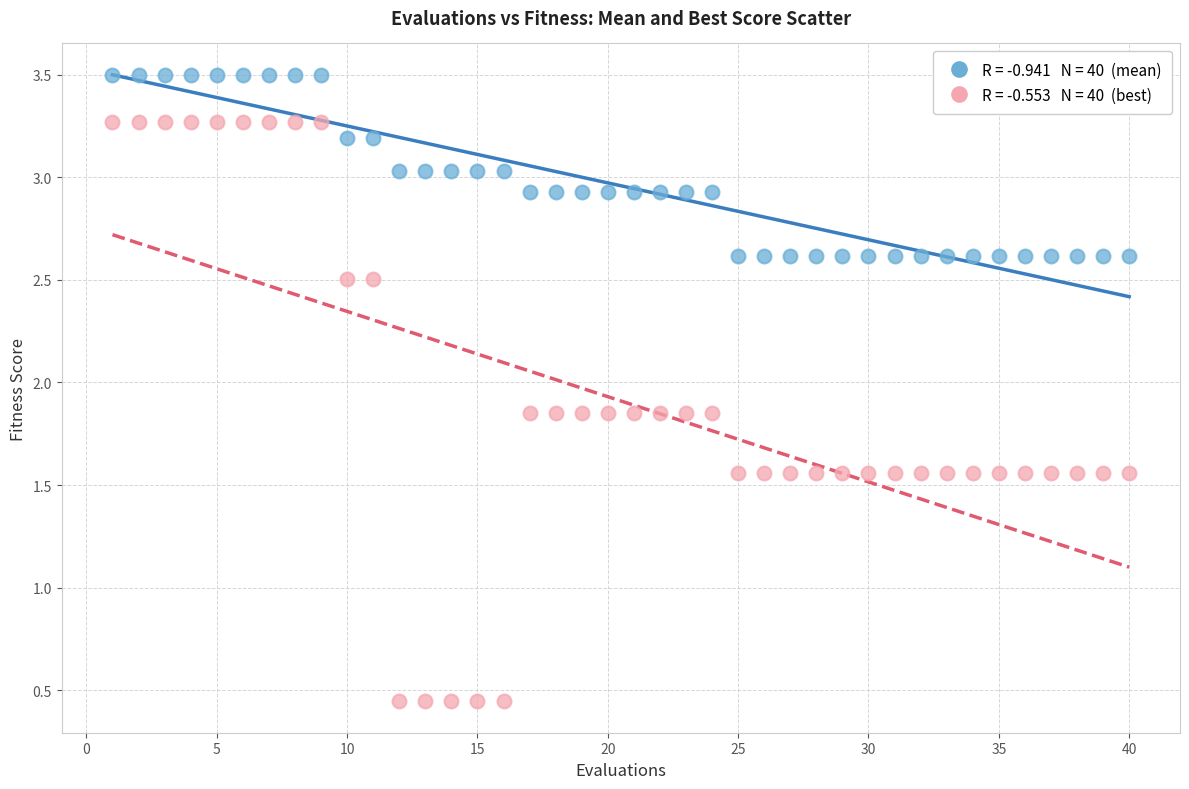

Across all data points, what is the range of X values (max minus min)?

39.0